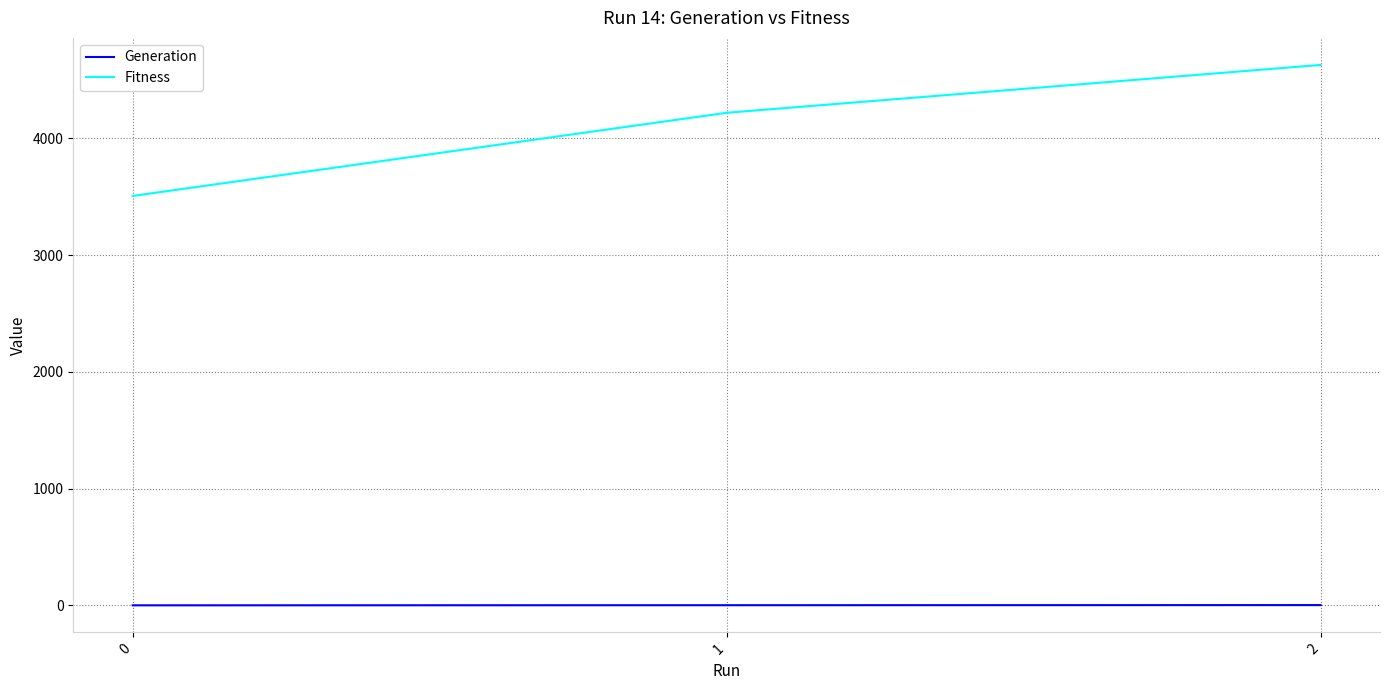

Which series has the largest range (max minus min)?

Fitness